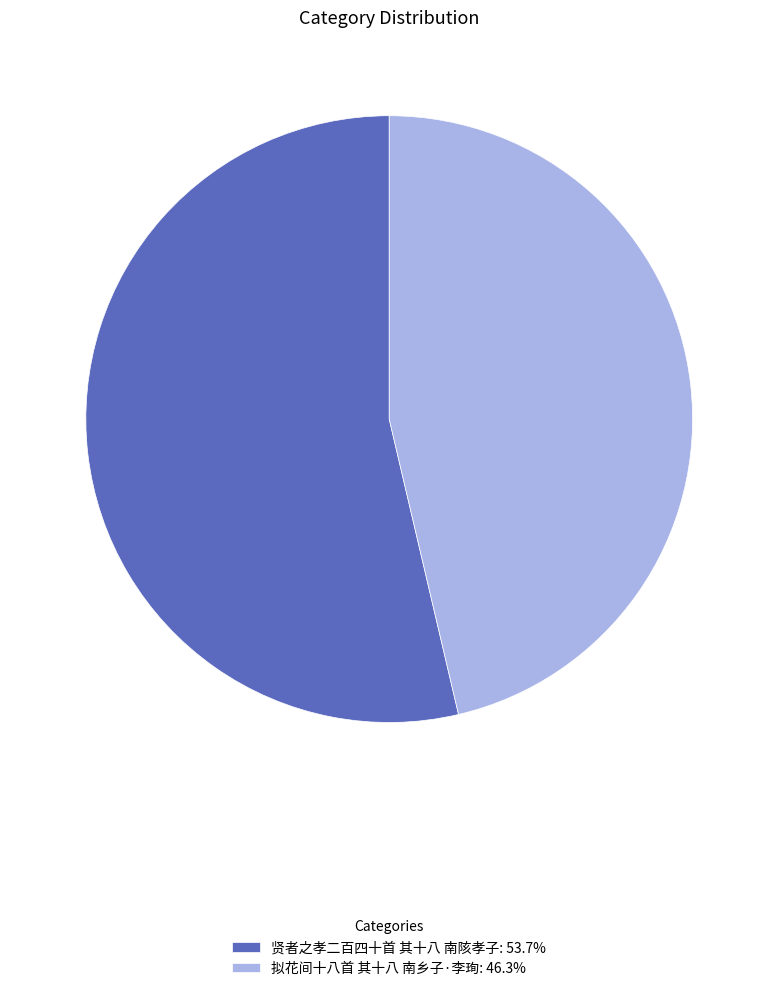

Is there a majority slice in this chart?

Yes